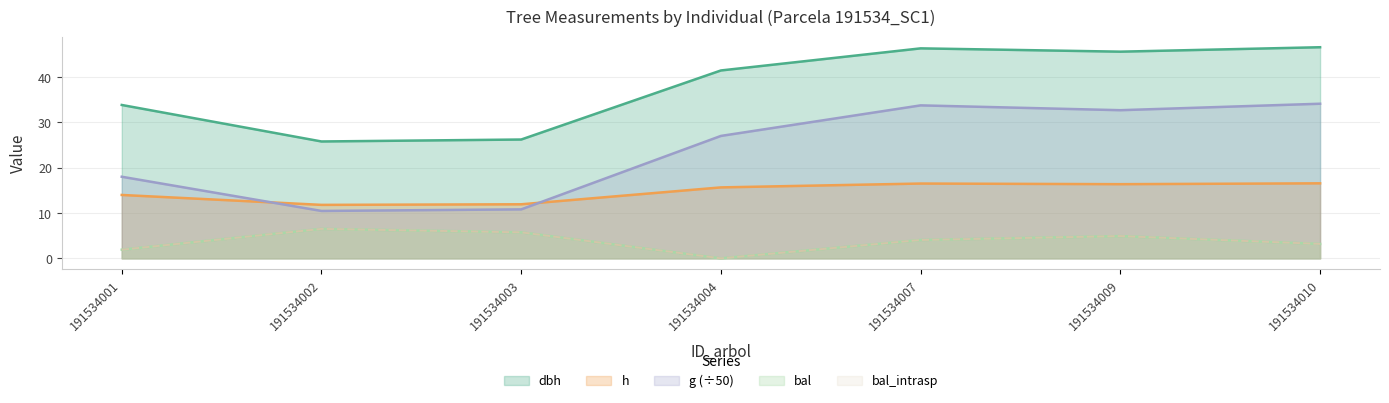

Between 191534003 and 191534004, which series saw the biggest shift?

g